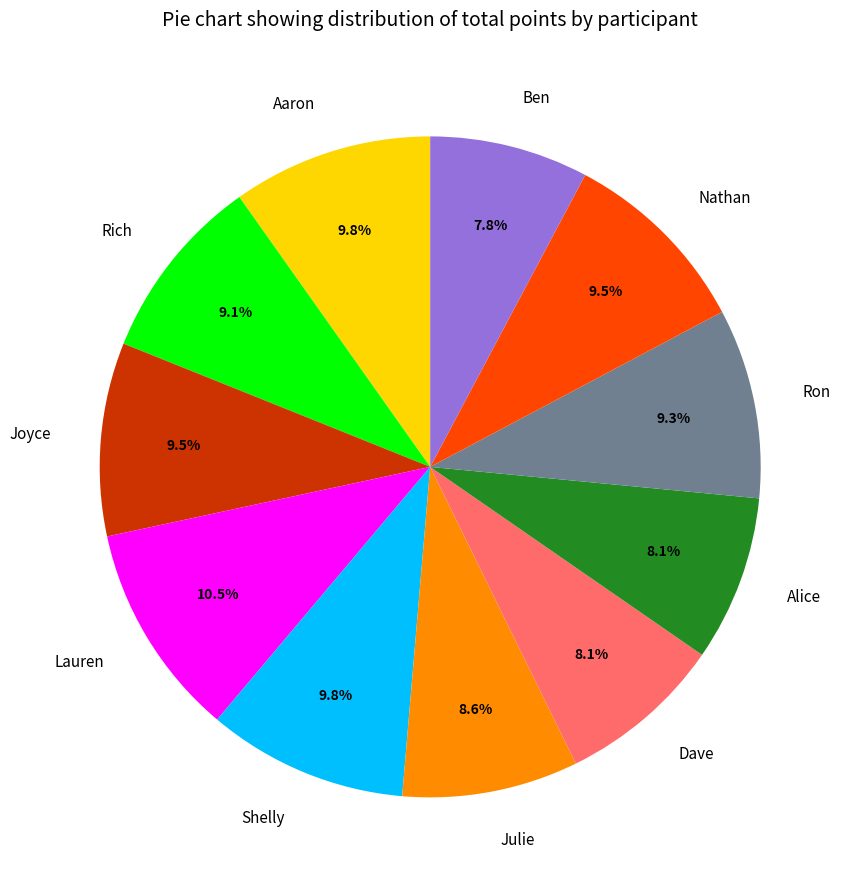

Which category has the biggest portion of the pie?

Lauren